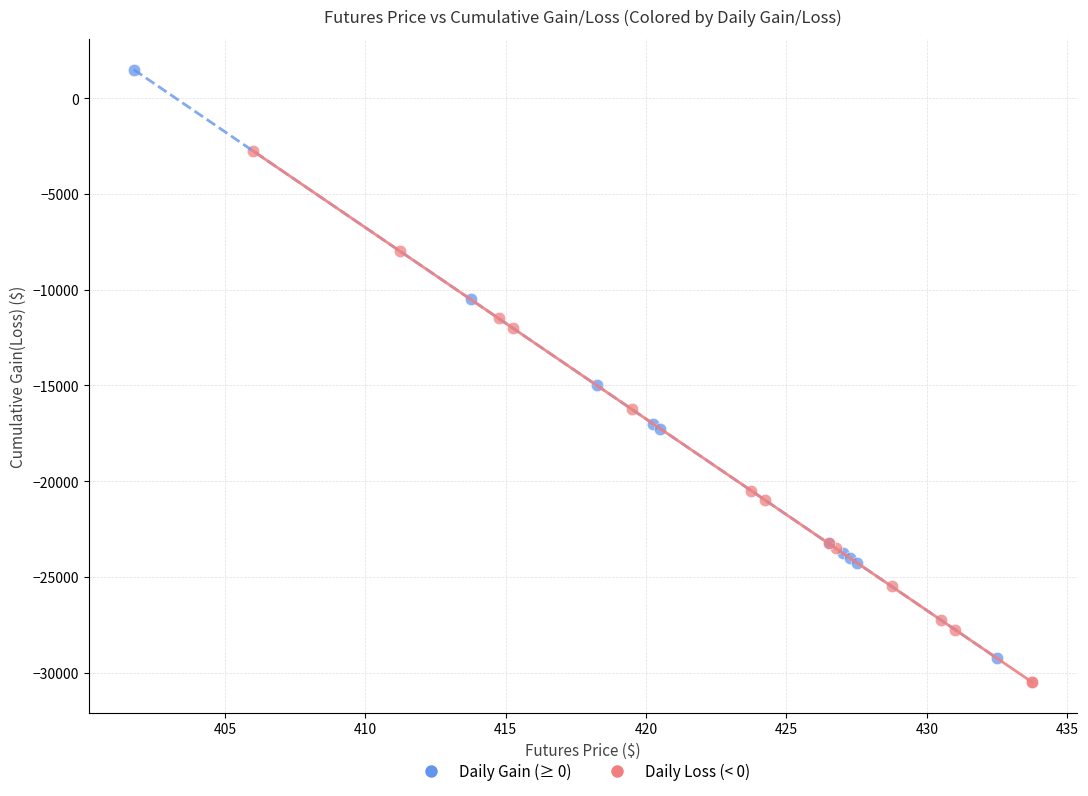

Which series contains the highest Y value?

Daily Gain (≥ 0)